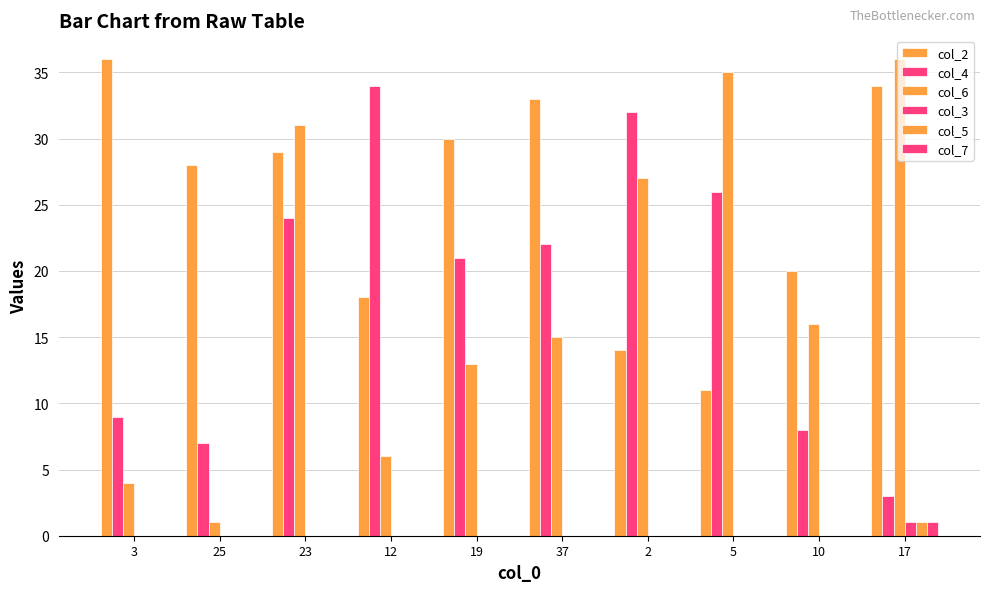

At which category is the sum across all series the highest?

23